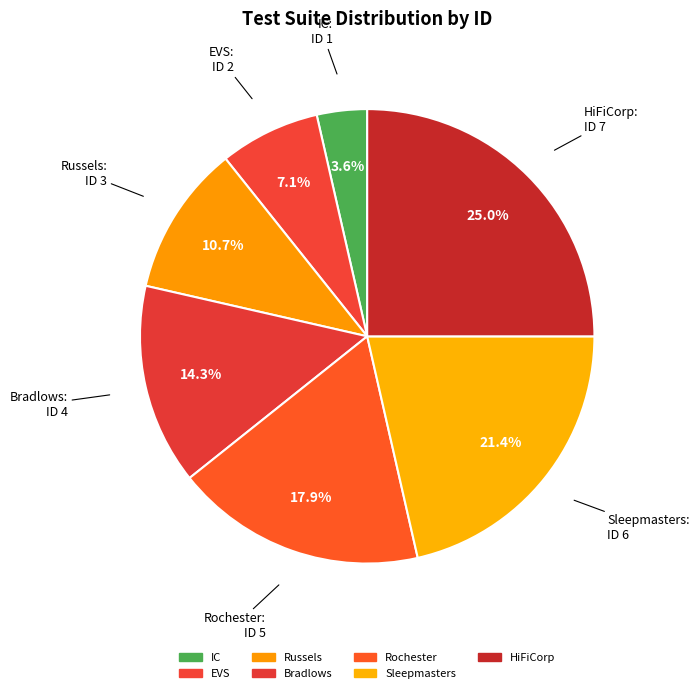

Approximately how many times larger is the value at EVS compared to HiFiCorp?

0.3